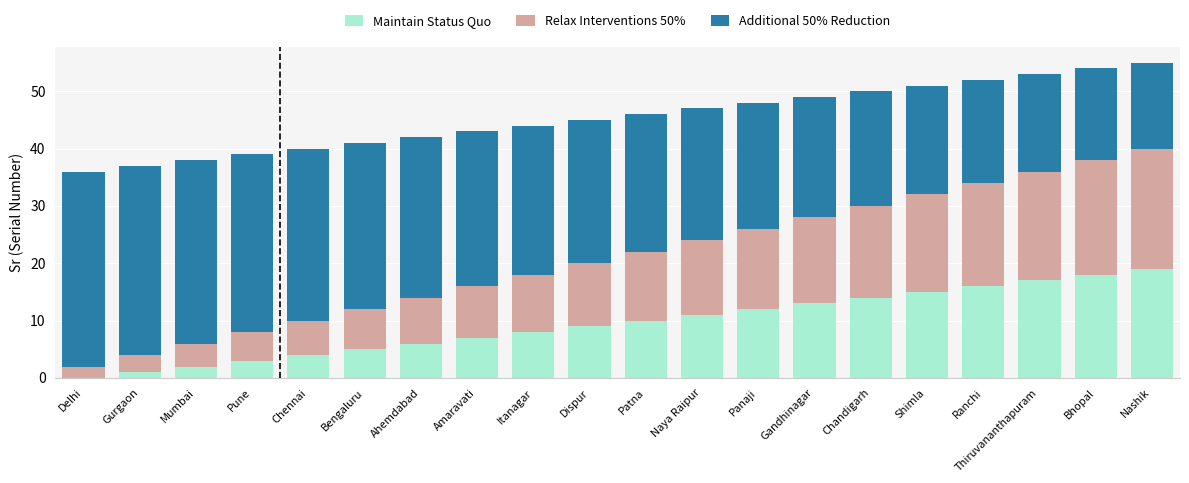

True or false: Maintain Status Quo has a value of 9 at Chandigarh.

False